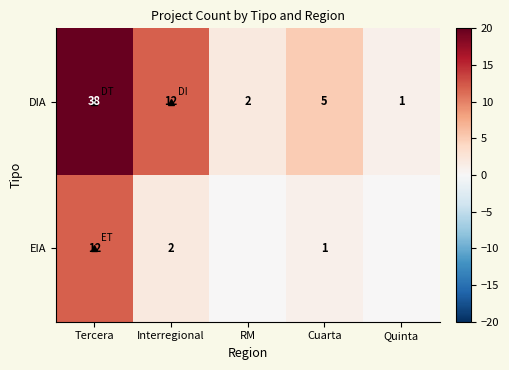

At Cuarta, list the series in order from smallest to largest.

EIA, DIA